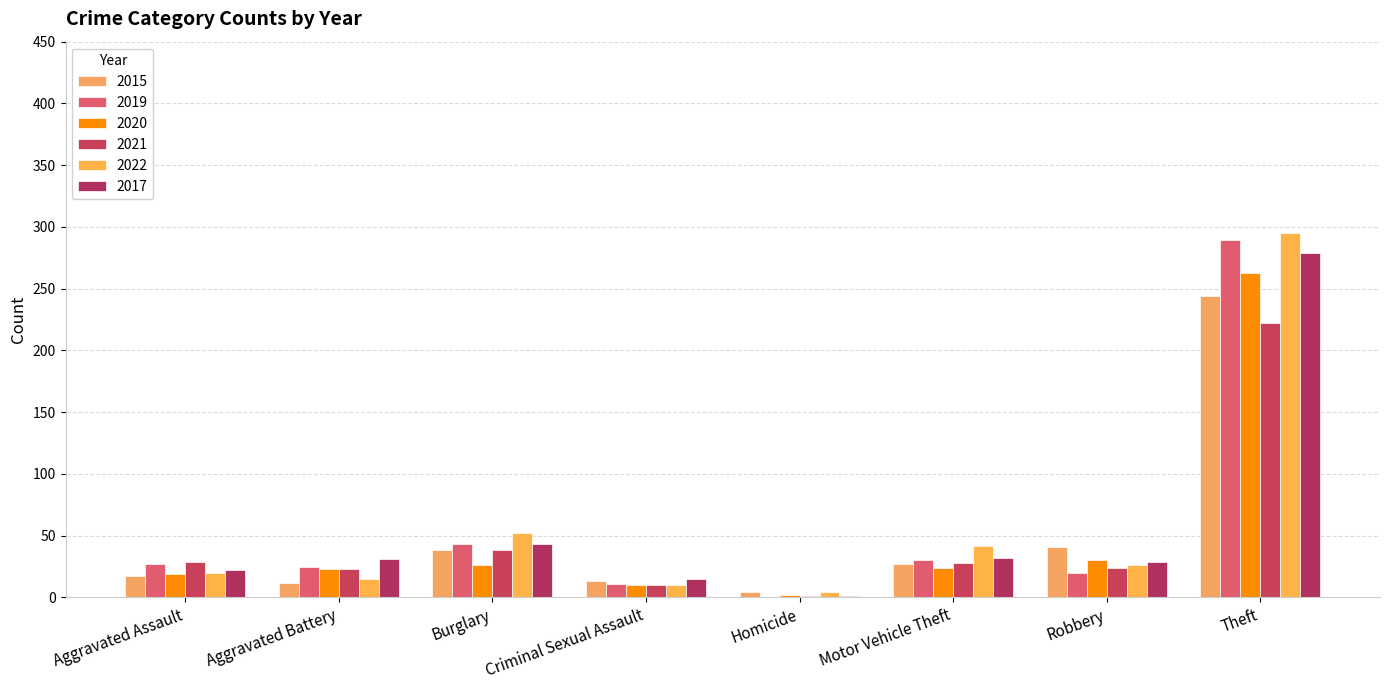

What is the difference between the 2020 values at Robbery and Aggravated Battery?

7